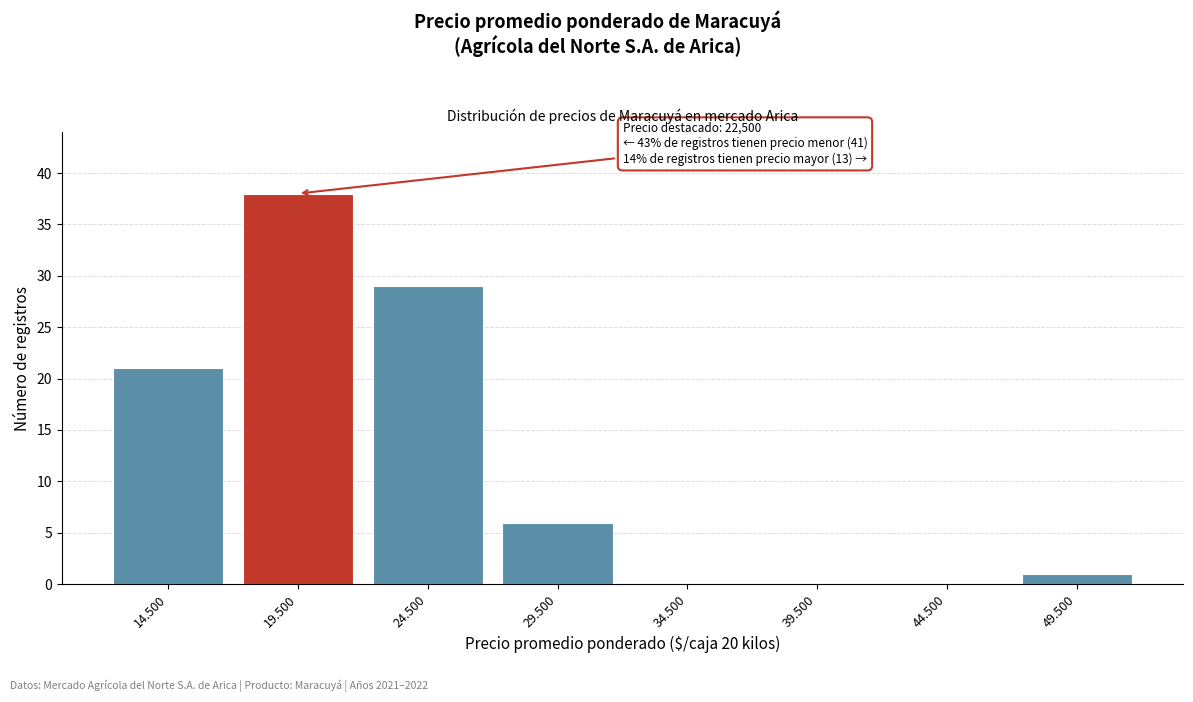

Reading left to right, extract all data points from this chart.

14.500=21	19.500=38	24.500=29	29.500=6	34.500=0	39.500=0	44.500=0	49.500=1